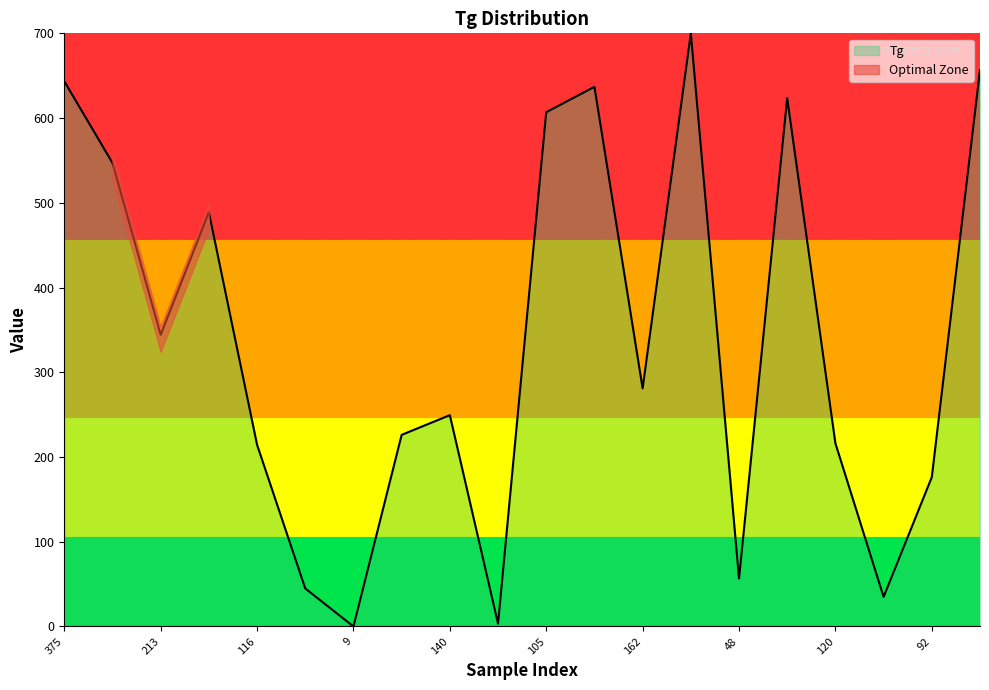

Which has a higher value, 817 or 36?

36